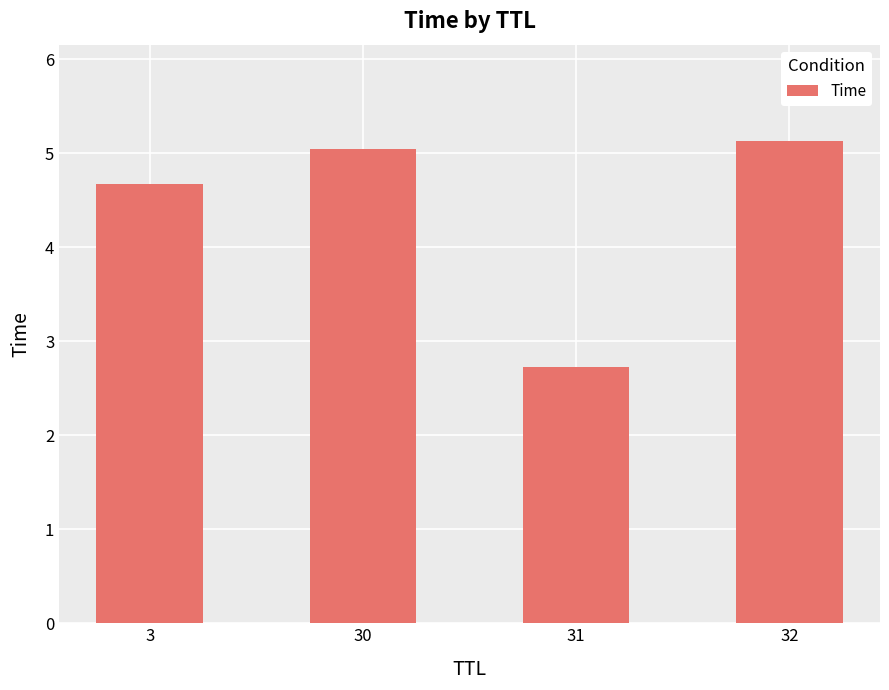

How many values exceed 5?

2